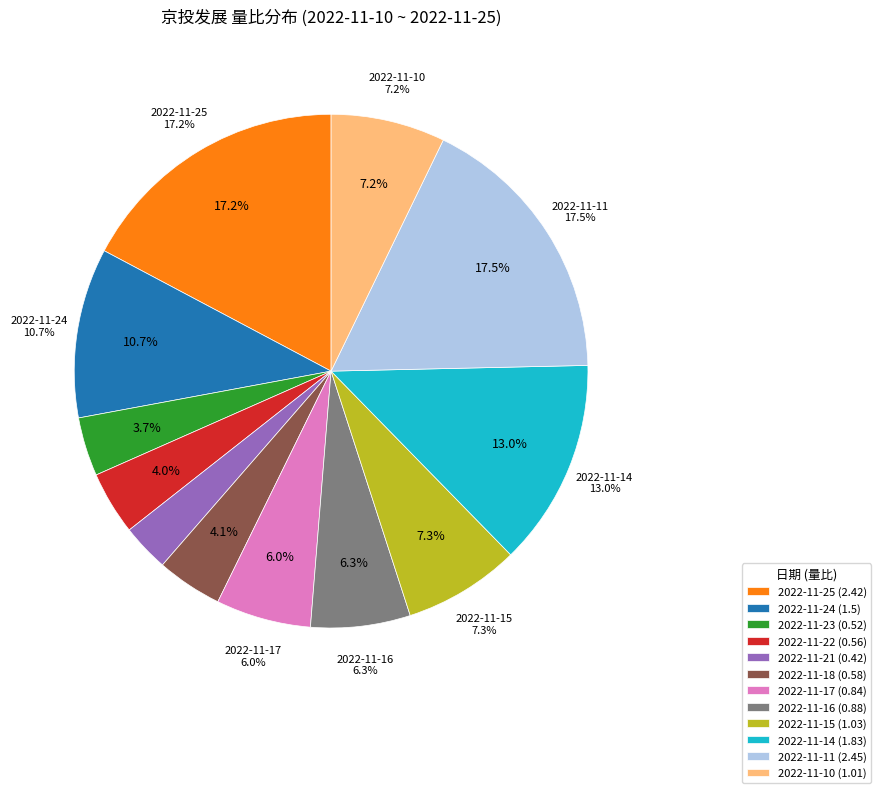

What is the change in value from 2022-11-25 to 2022-11-16?

-1.5